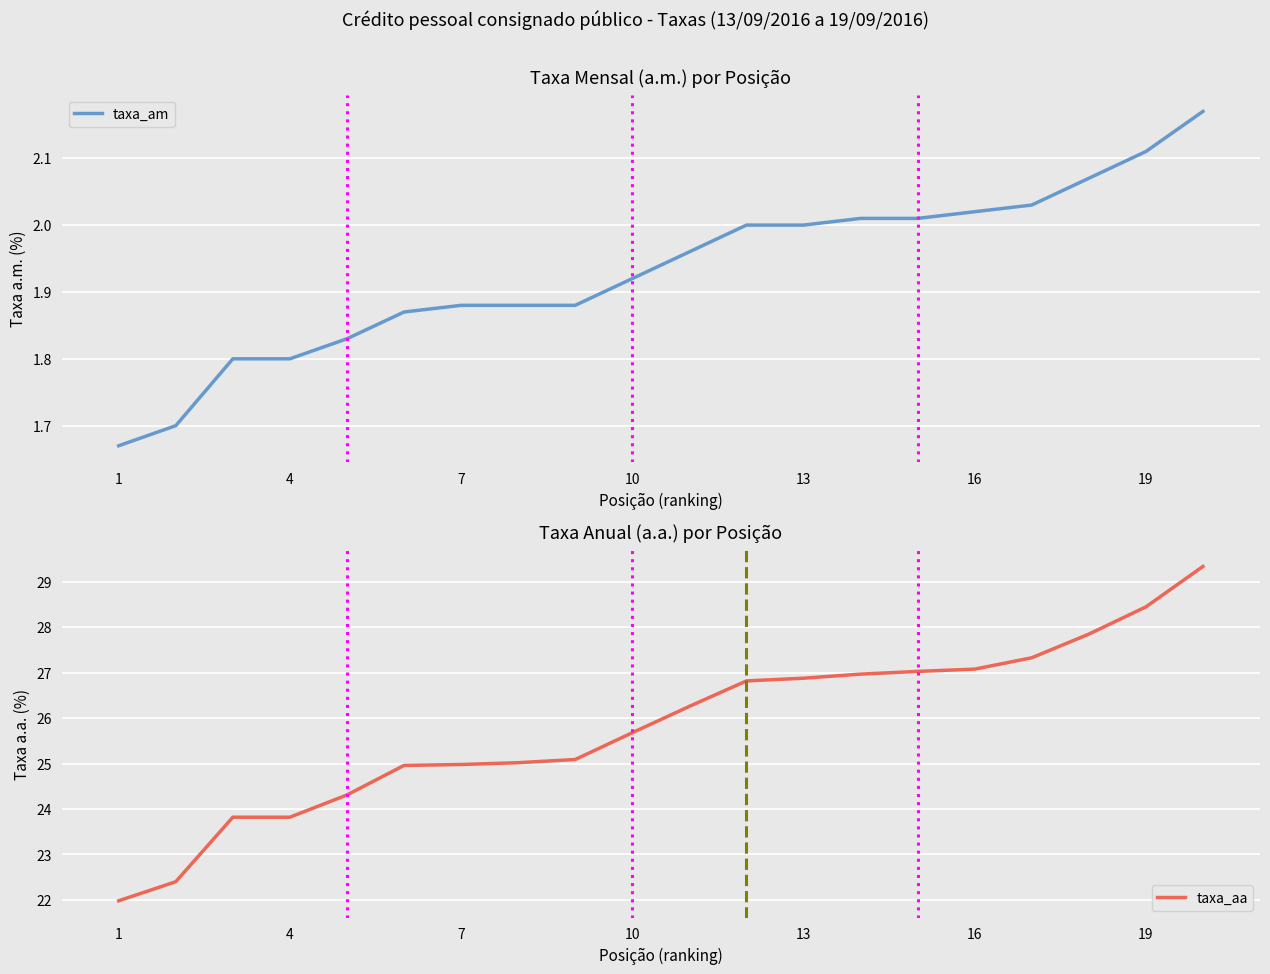

List the series in order of their overall mean, lowest first.

taxa_am, taxa_aa